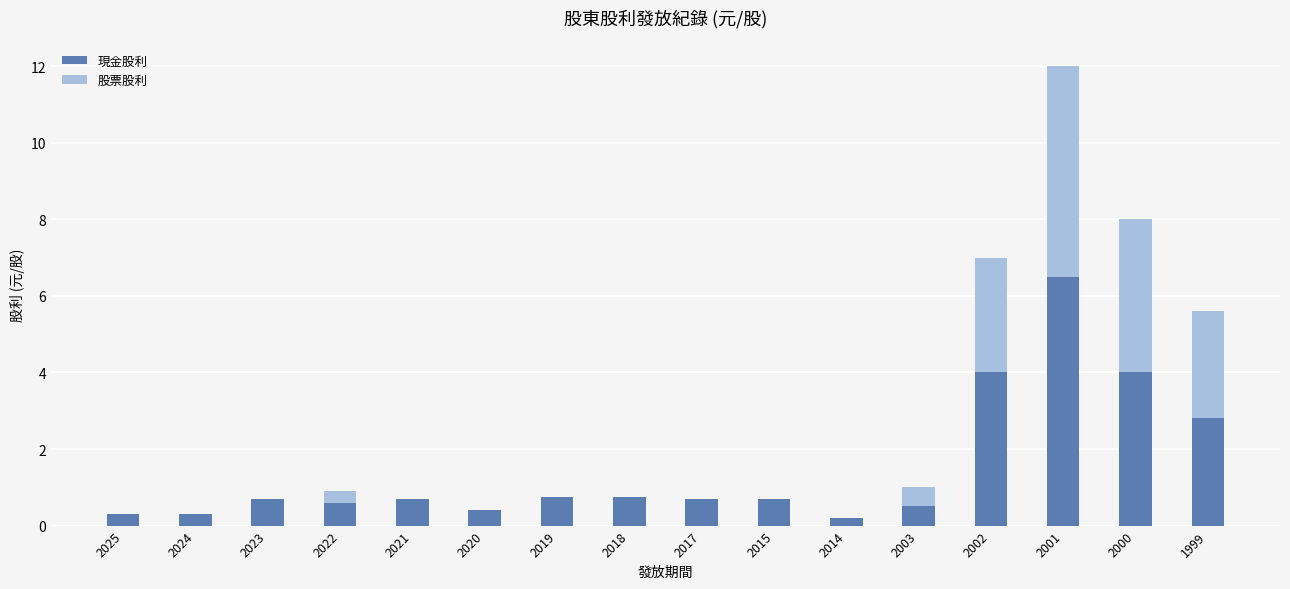

What is the sum of the 現金股利 values at 2017 and 2025?

1.0